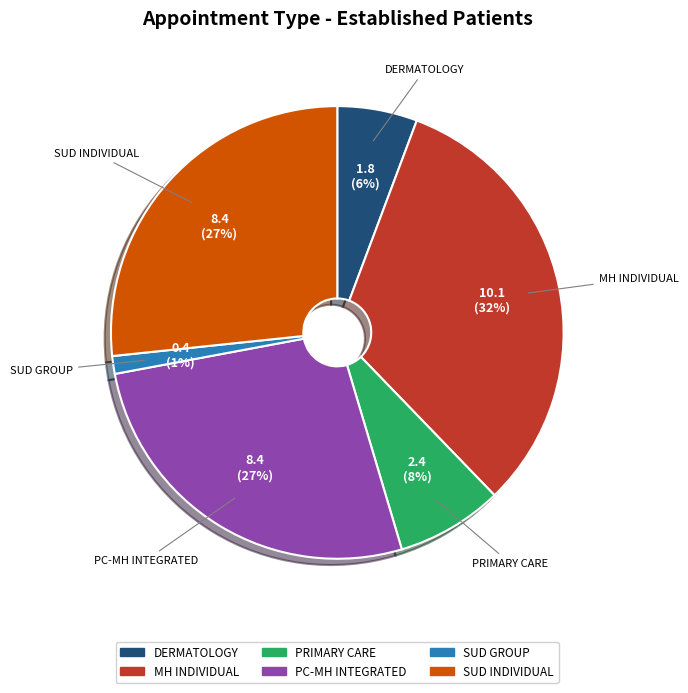

To the nearest percent, what is the average slice percentage?

17%